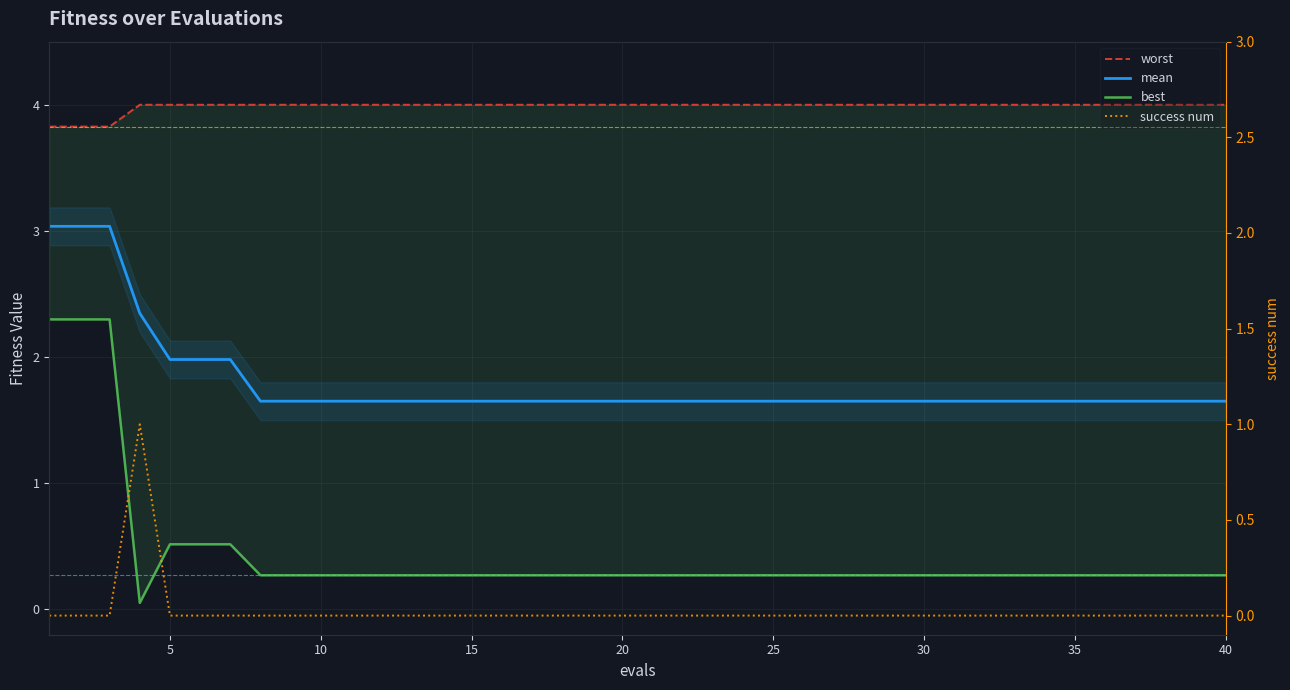

What is the difference between the second highest and second lowest values in the mean series?

1.4